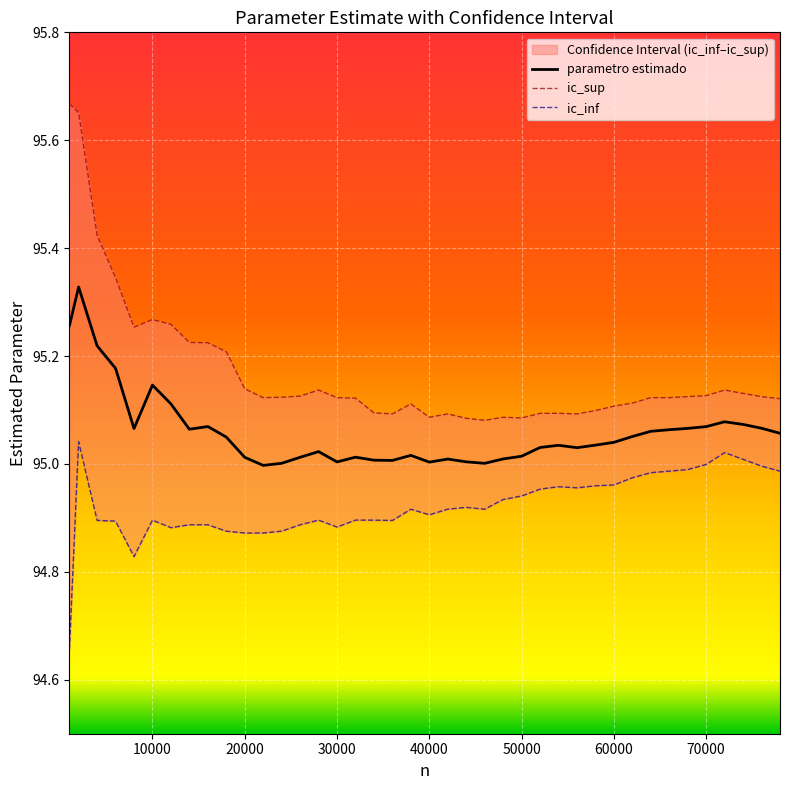

List the labels in order of parametro estimado value, largest first.

2000, 1000, 4000, 6000, 10000, 12000, 72000, 74000, 16000, 70000, 76000, 68000, 8000, 14000, 66000, 64000, 78000, 62000, 18000, 60000, 58000, 54000, 52000, 56000, 28000, 38000, 50000, 32000, 26000, 20000, 48000, 42000, 34000, 36000, 44000, 30000, 40000, 24000, 46000, 22000